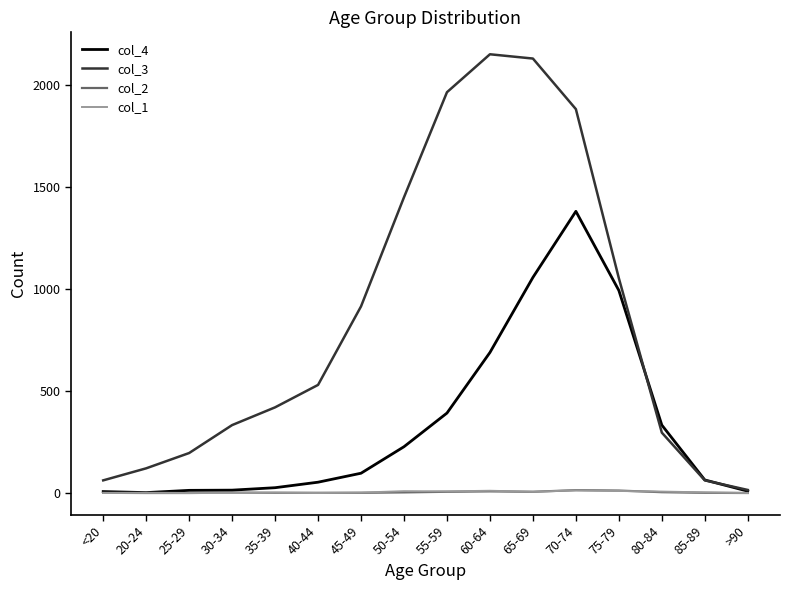

The value of col_1 at 40-44 is 0. True or false?

True